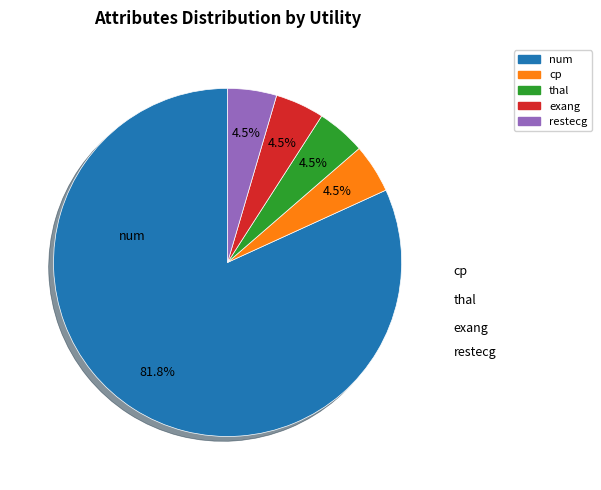

How many segments does this pie chart have?

5